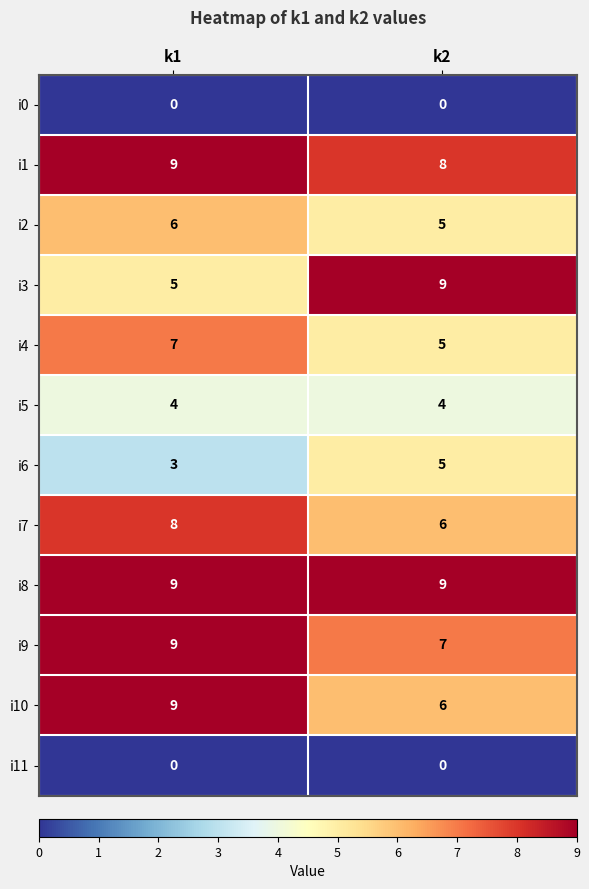

What is the sum of the i9 values at k1 and k2?

16